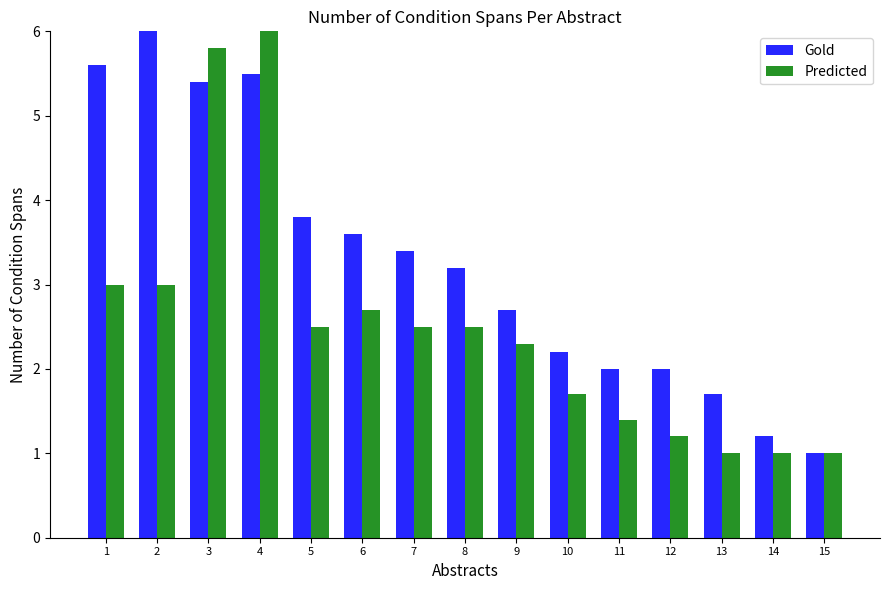

At which label does Predicted first exceed 2?

1